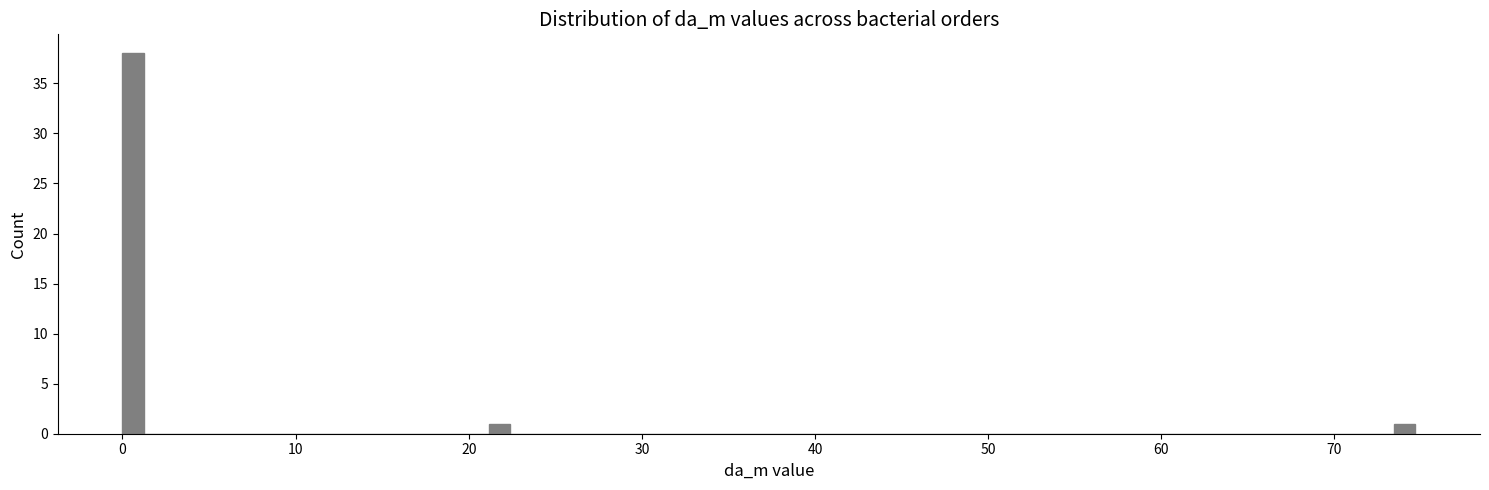

Read against the x-axis, roughly where is the centre of the tallest bar?

1